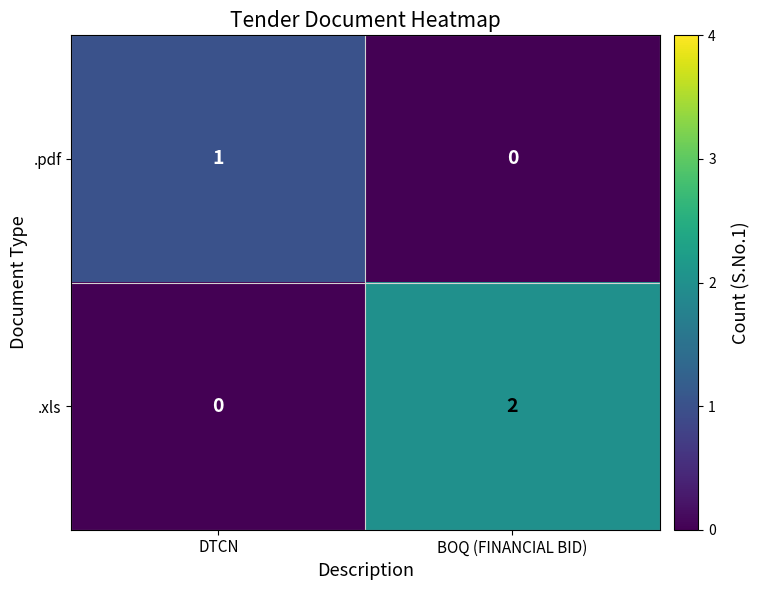

Count the number of data series in this chart.

2